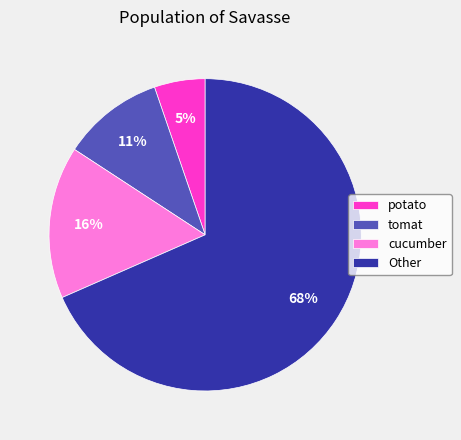

What is the majority slice?

Other